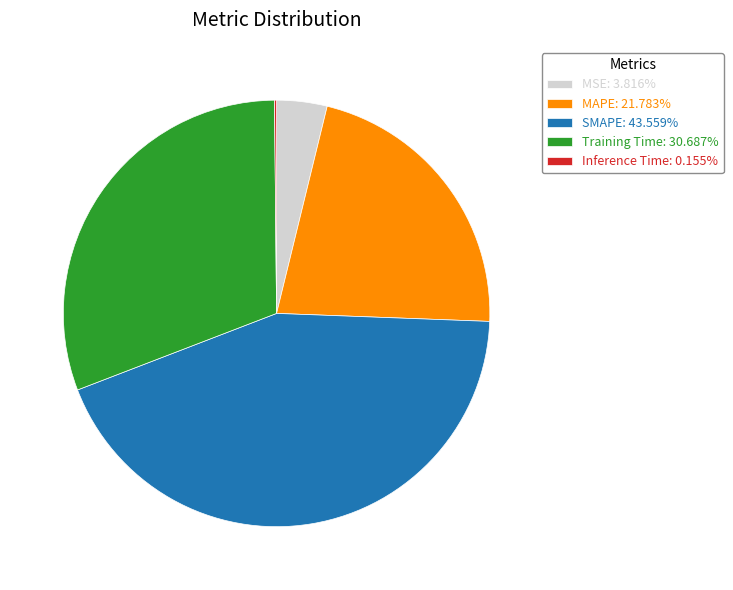

Which has a higher value, MAPE or Training Time?

Training Time